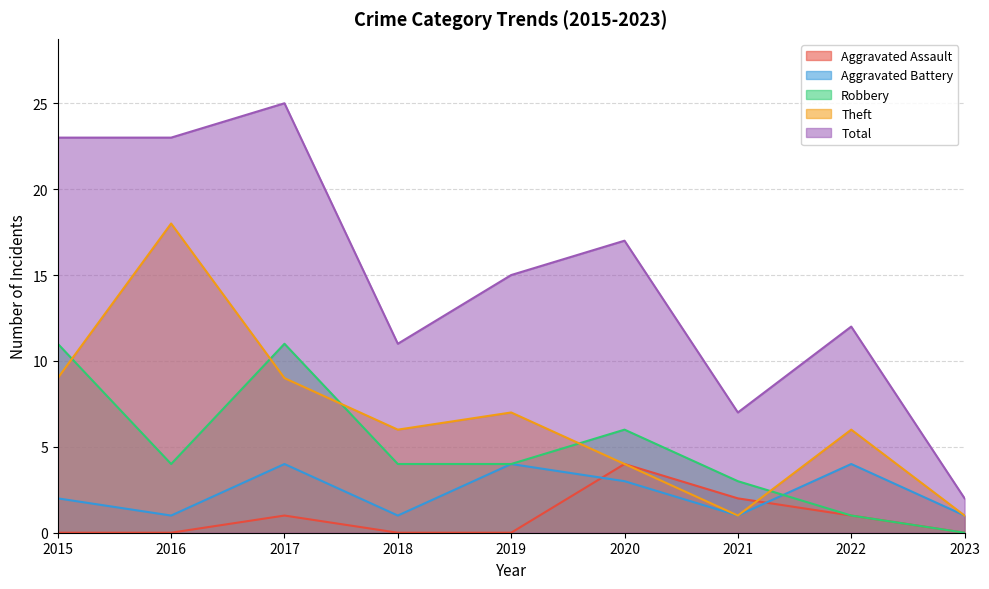

What is the difference between the Robbery values at 2021 and 2018?

1